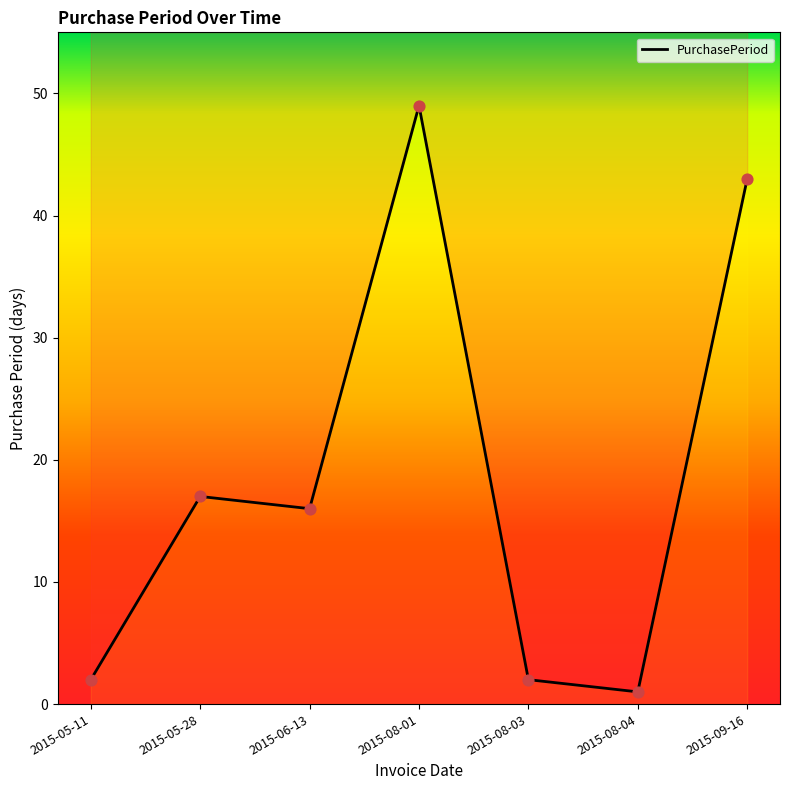

What is the change in value from 2015-05-28 to 2015-08-04?

-16